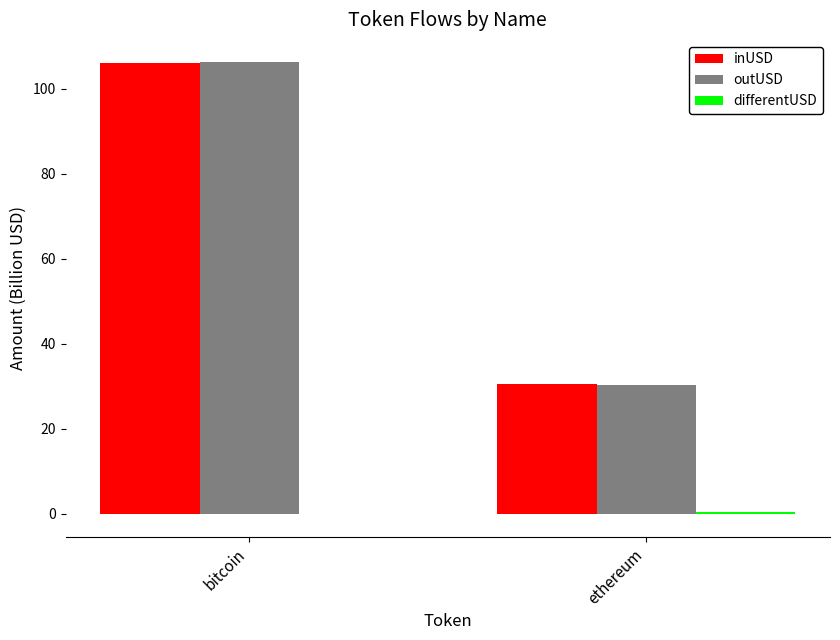

What is the sum of all outUSD values?

136.5